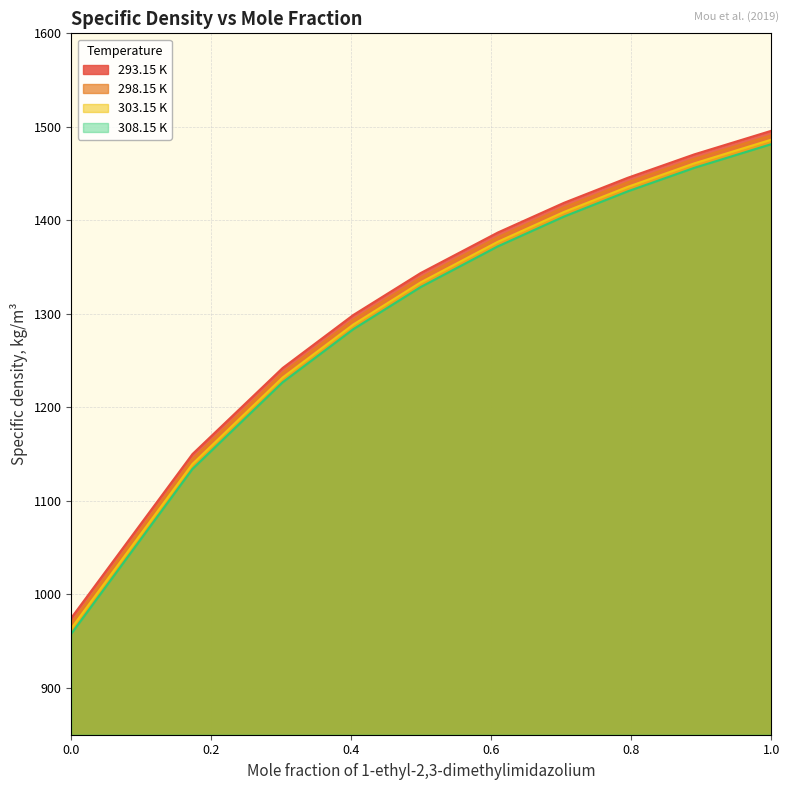

Between 0.1731 and 0.302, which series saw the biggest shift?

308.15 K